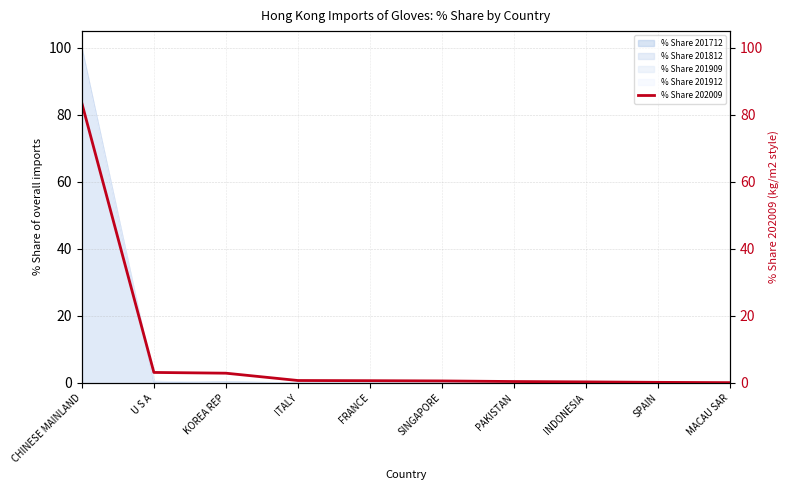

True or false: the data shows 0.2 at PAKISTAN.

False